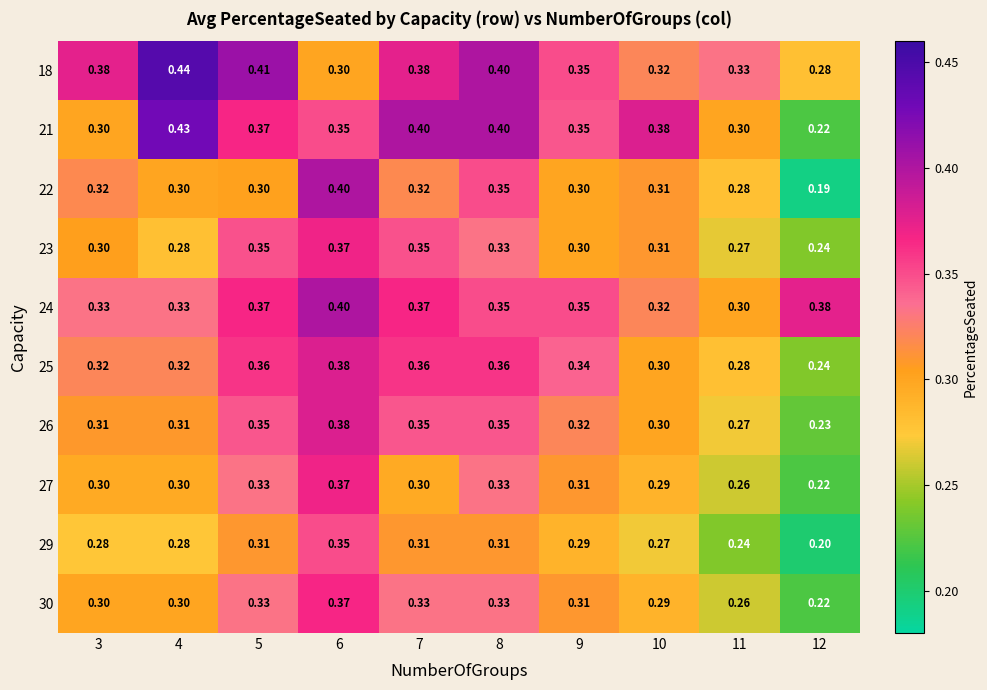

Which series changed the most between 8 and 10?

18